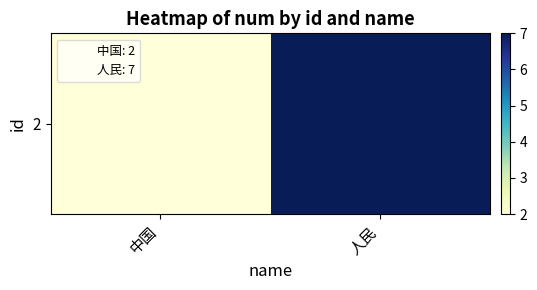

How many values are between 2 and 7?

2